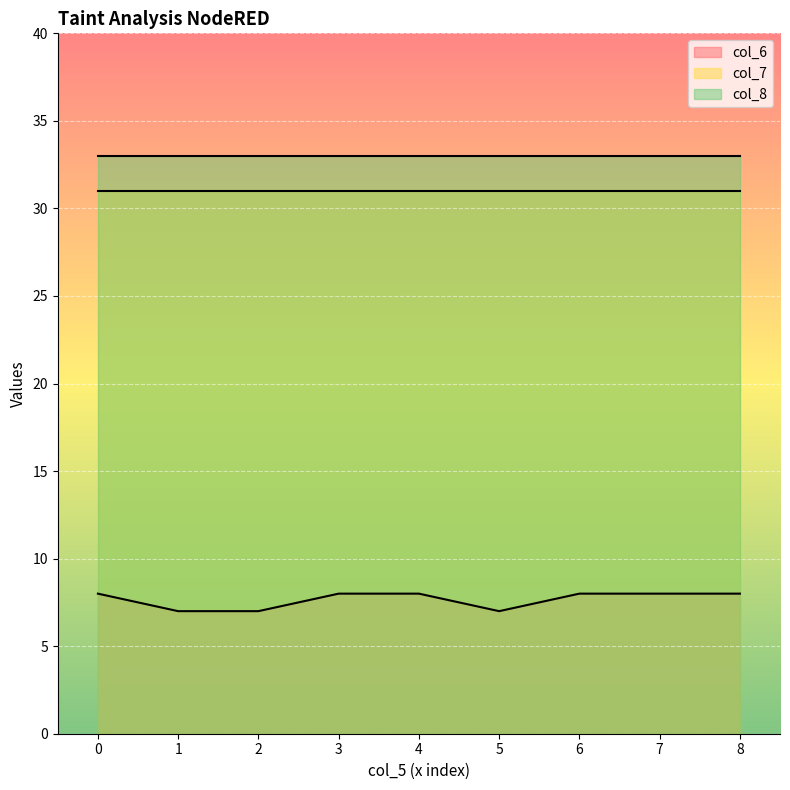

True or false: col_8 and col_7 intersect in this chart.

False